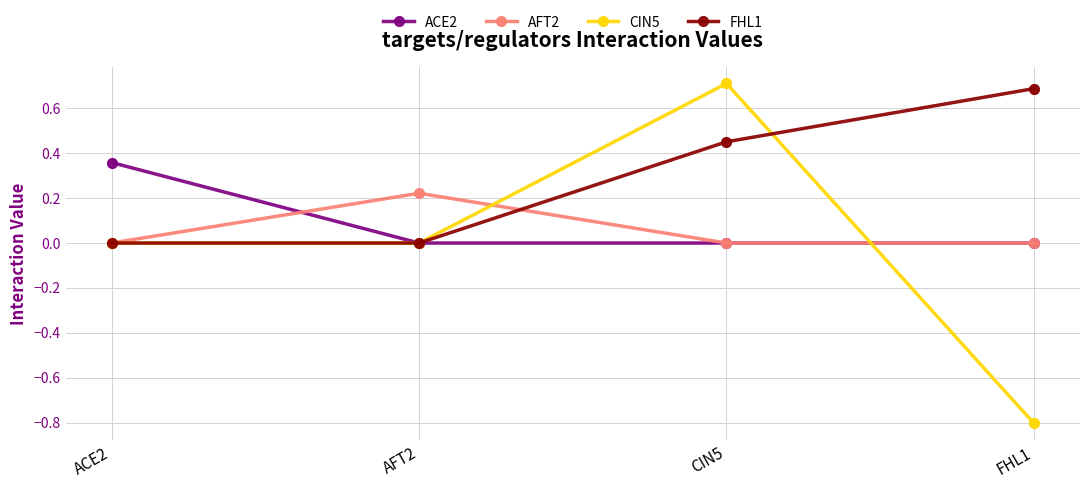

Which series has the largest total across all categories?

FHL1